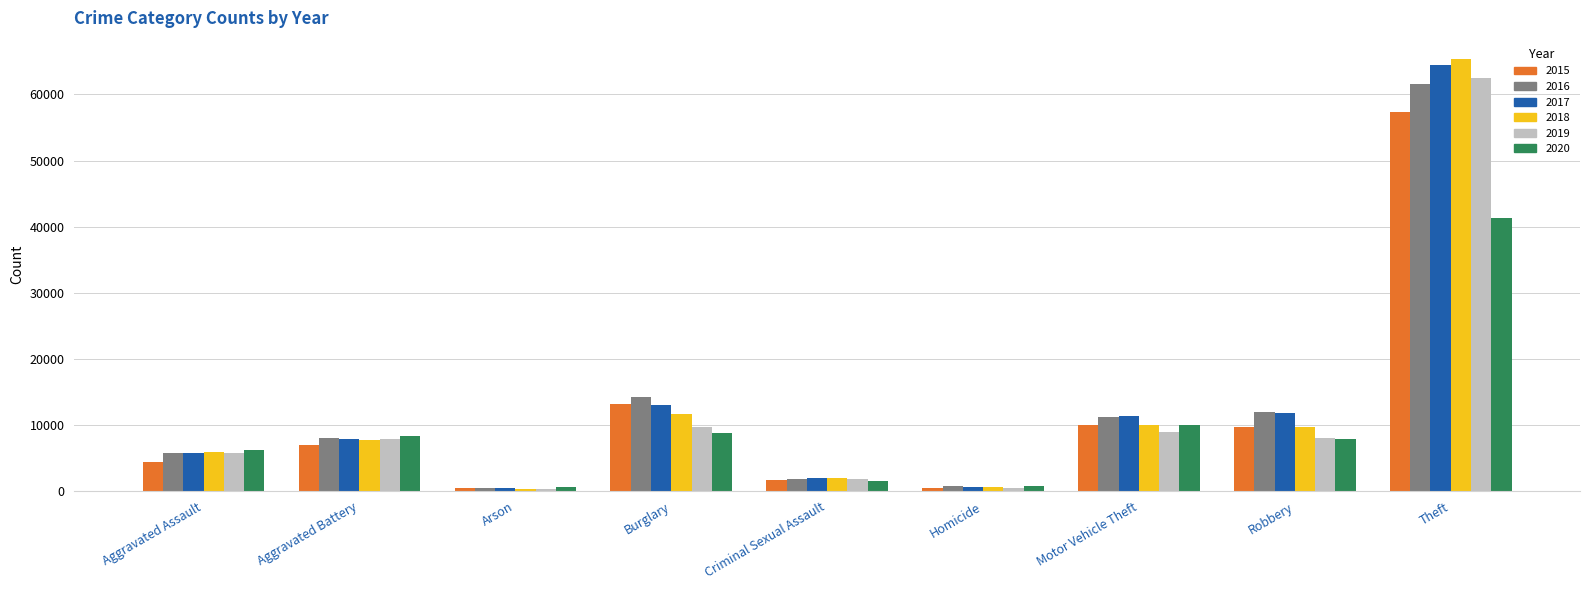

Which series has the largest range (max minus min)?

2018